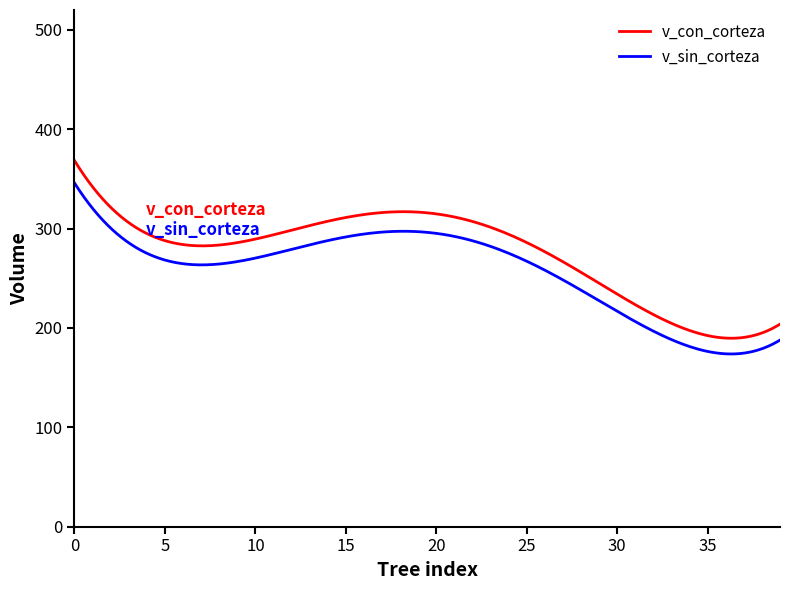

List the series in order of their peak value, lowest first.

v_sin_corteza, v_con_corteza